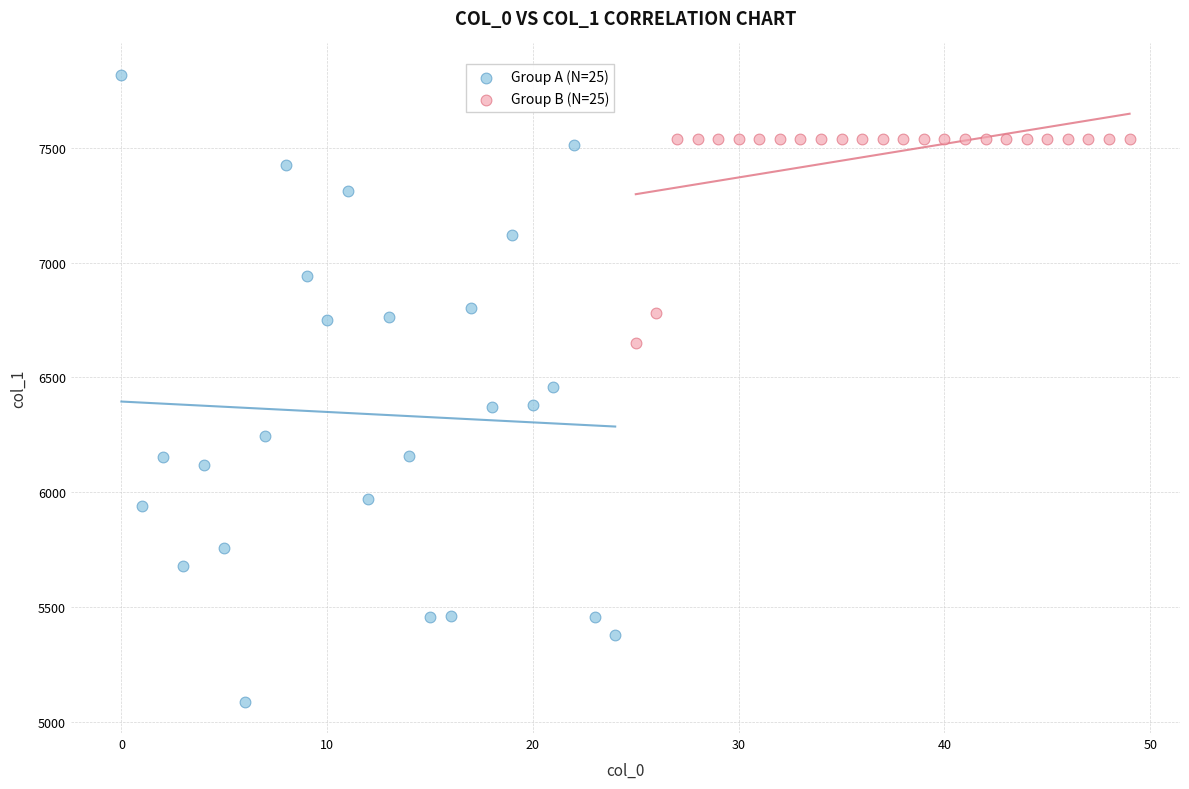

Which series contains the highest Y value?

Group A (N=25)